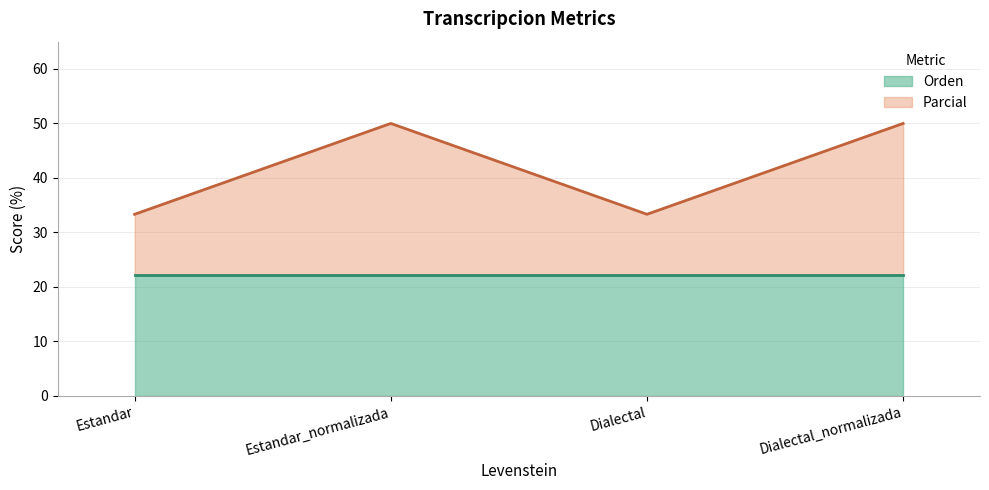

Rank the categories by value from highest to lowest.

Estandar_normalizada, Dialectal_normalizada, Estandar, Dialectal